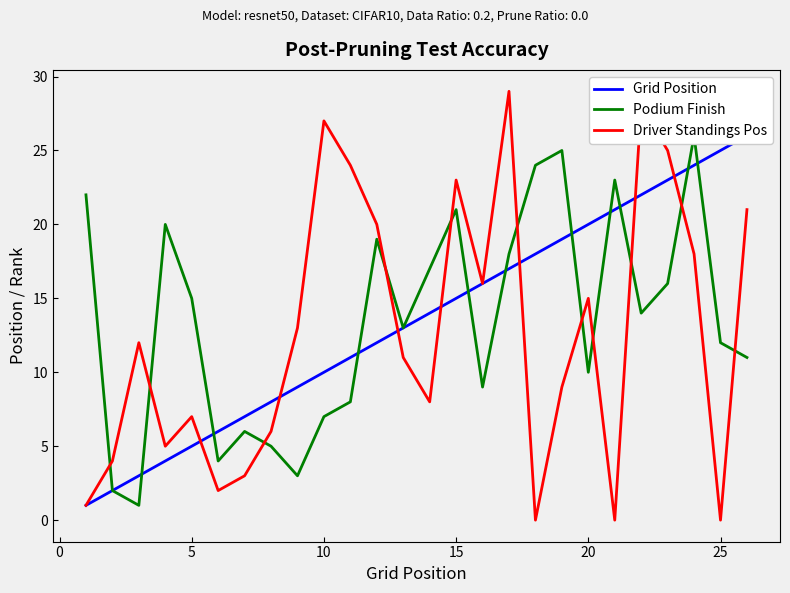

How many data points does each series have?

26